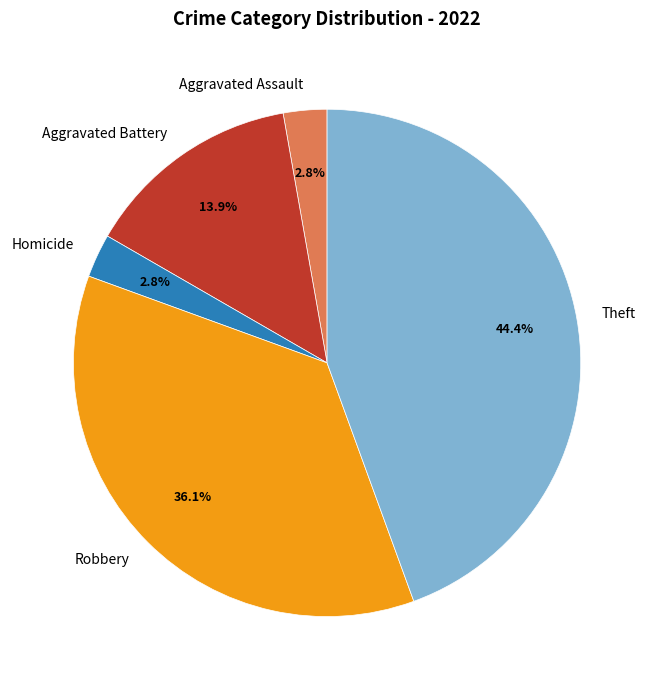

To the nearest percent, what is the difference between the largest and smallest slice percentages?

42%